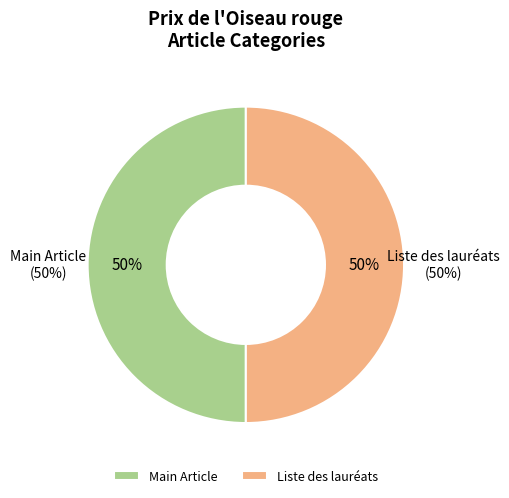

Does Row 1 account for over 50% of the chart?

Yes